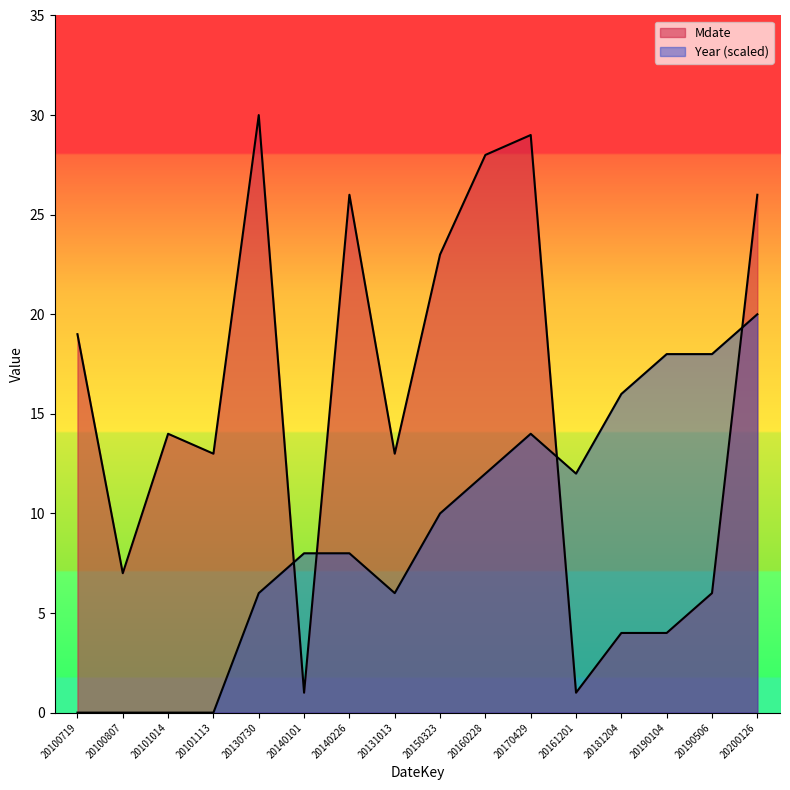

What is the difference between the highest and lowest values at 20101113?

13